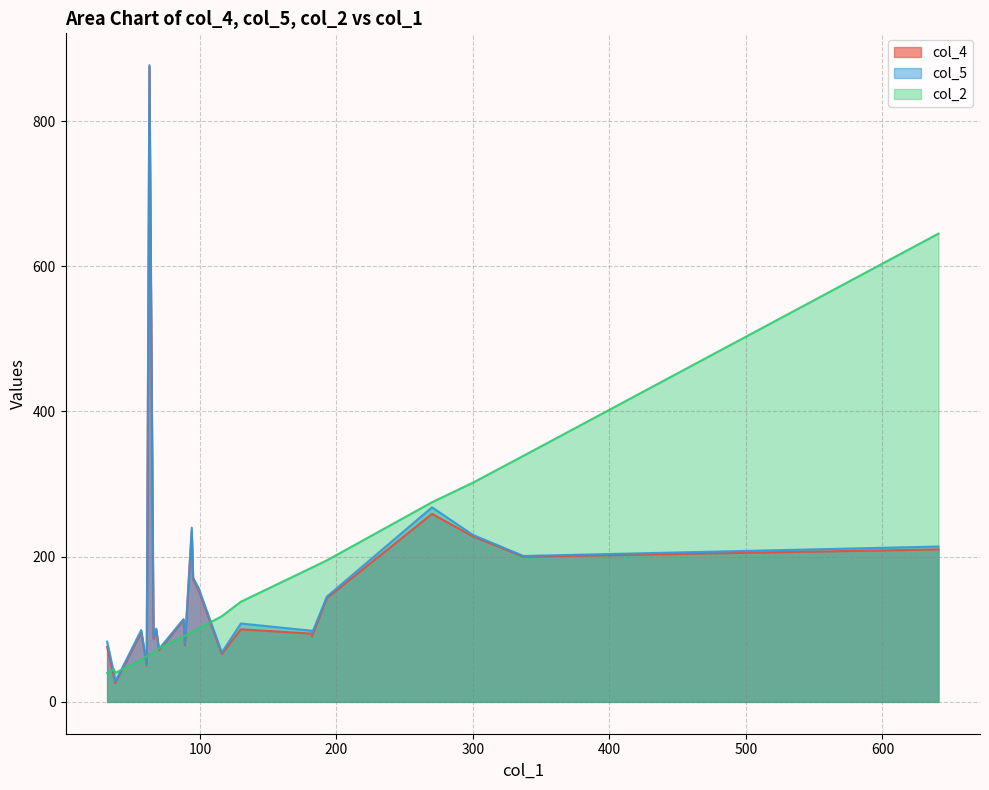

Which series has the largest total across all categories?

col_5